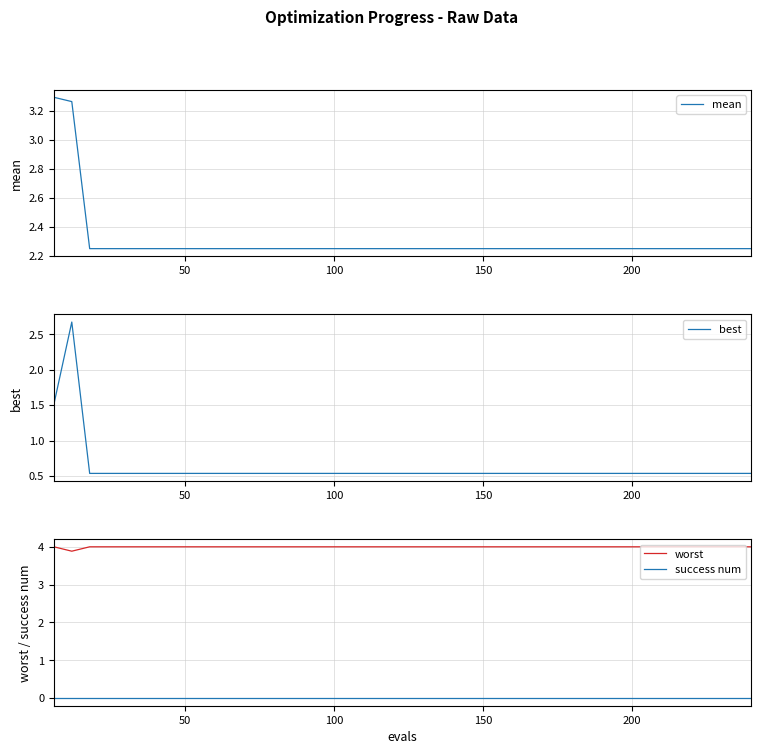

What is the lowest value of the worst series?

3.9